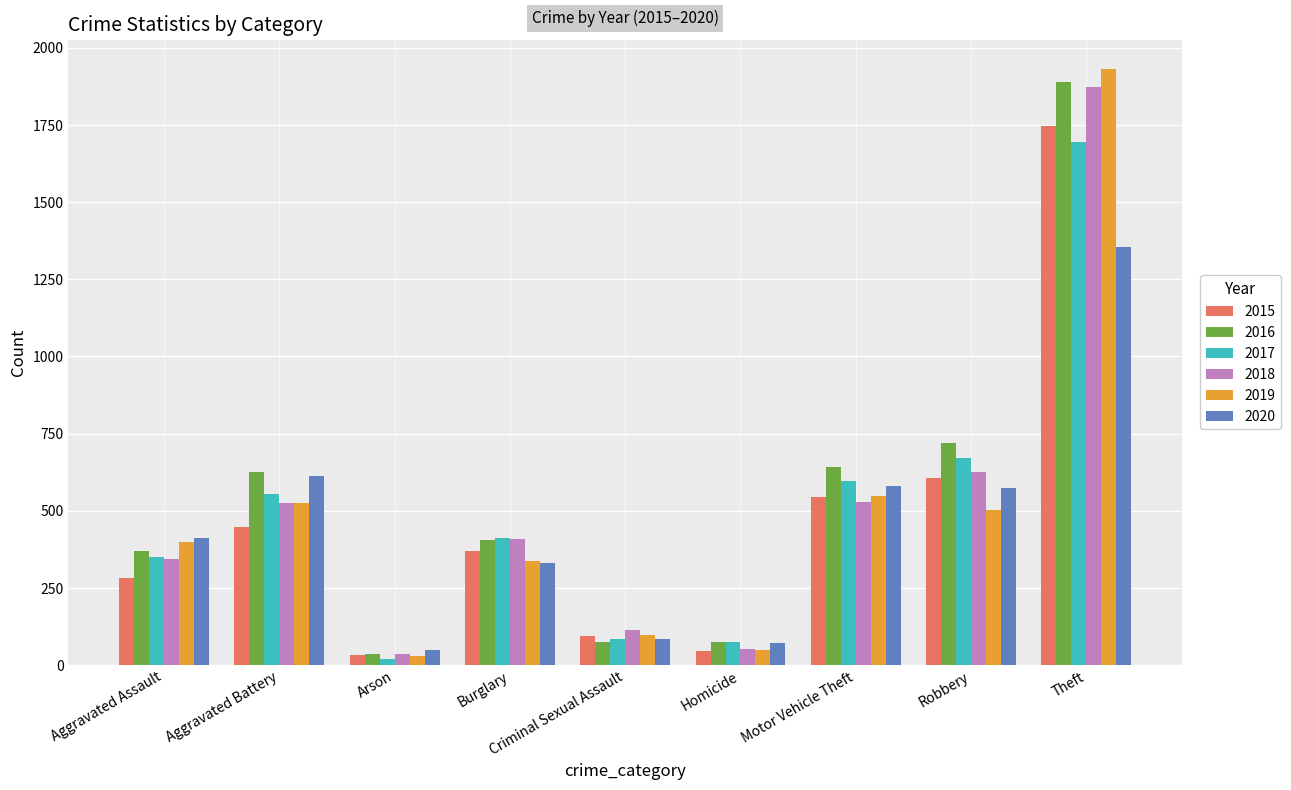

Is it true that 2016 equals 625 at Aggravated Battery?

True